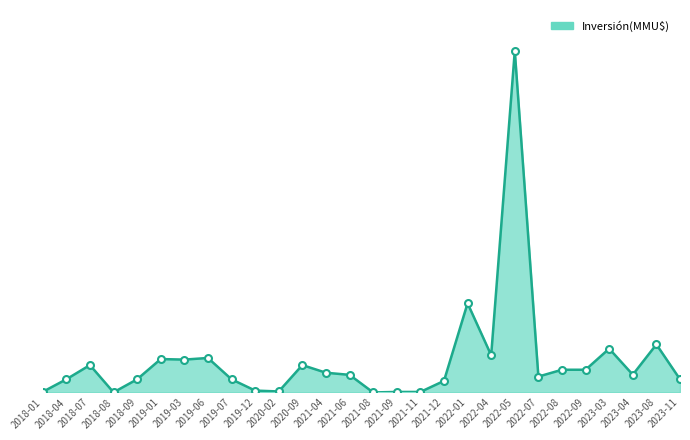

What is the change in value from 2021-09 to 2023-04?

+15753